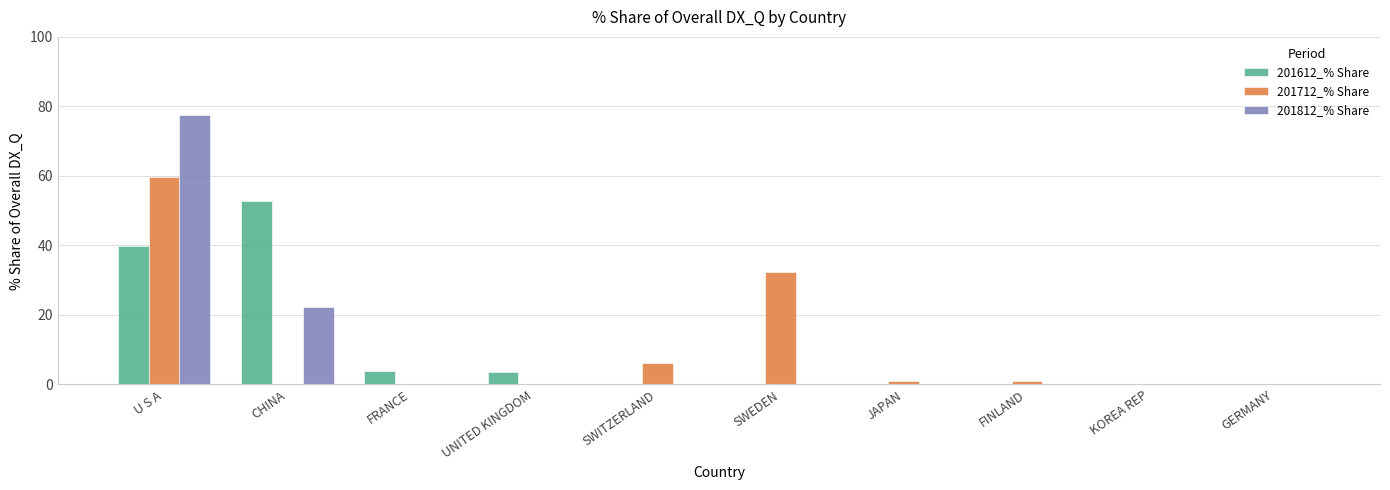

Which label corresponds to the largest value in the chart?

U S A